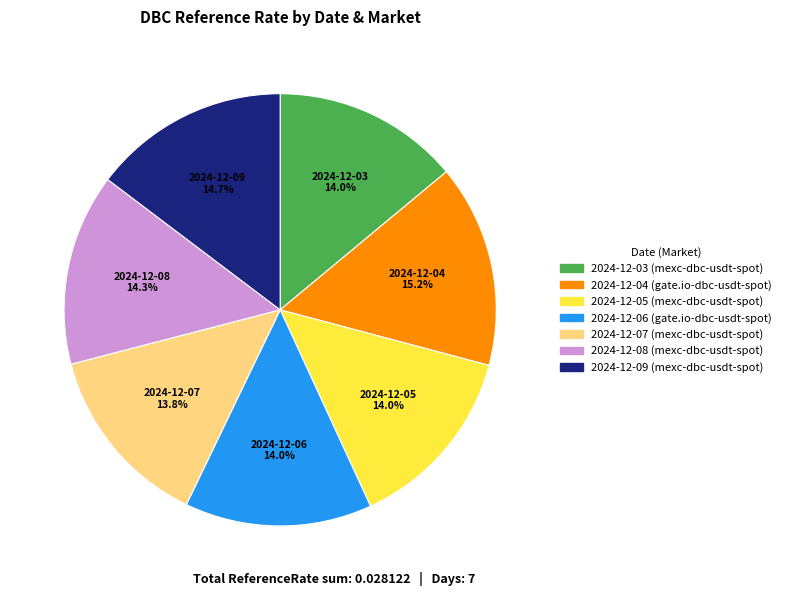

Combined, do 2024-12-05 (mexc-dbc-usdt-spot) and 2024-12-09 (mexc-dbc-usdt-spot) account for over 50%?

No